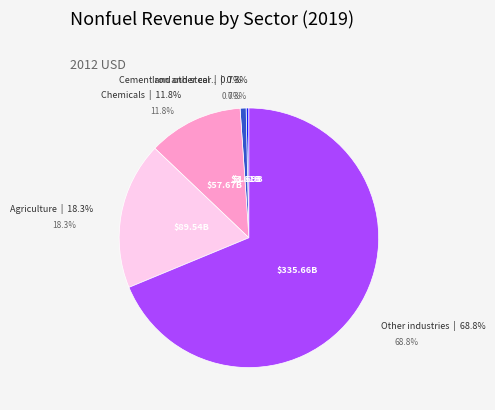

What percentage is the Other industries slice, to the nearest percent?

69%